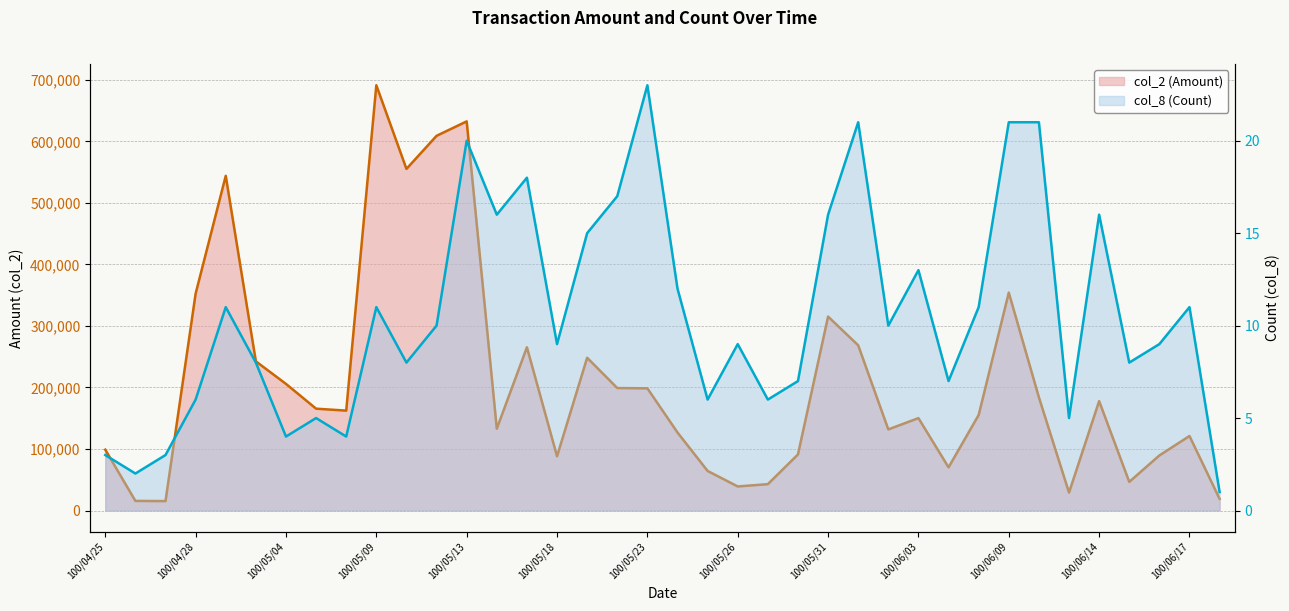

How many interior local peaks does the col_2 (Amount) series have?

10